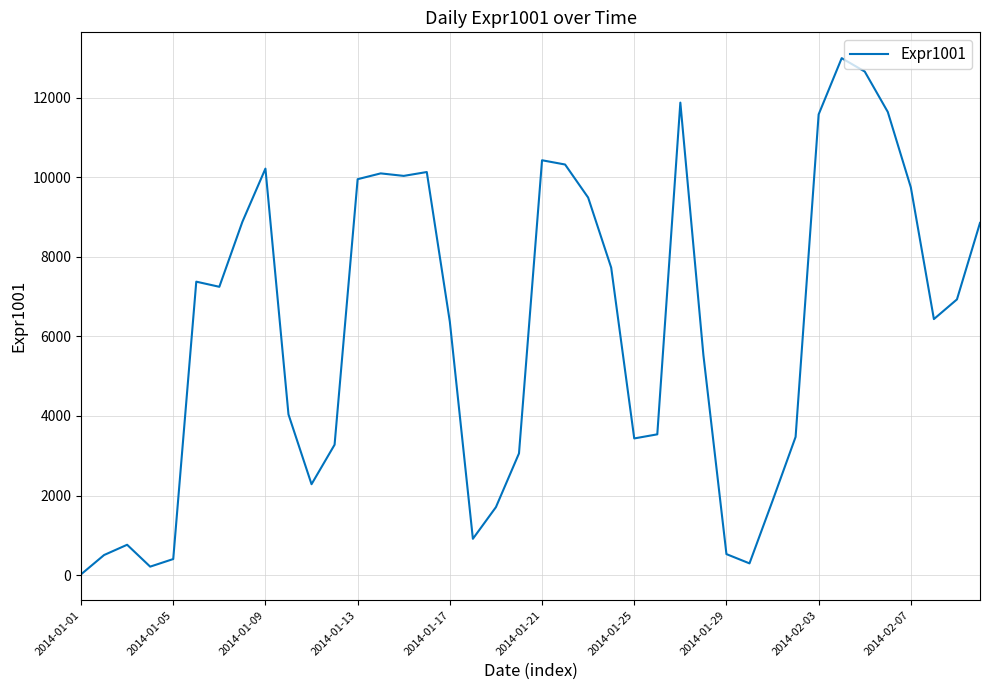

What is the greatest value displayed?

12995